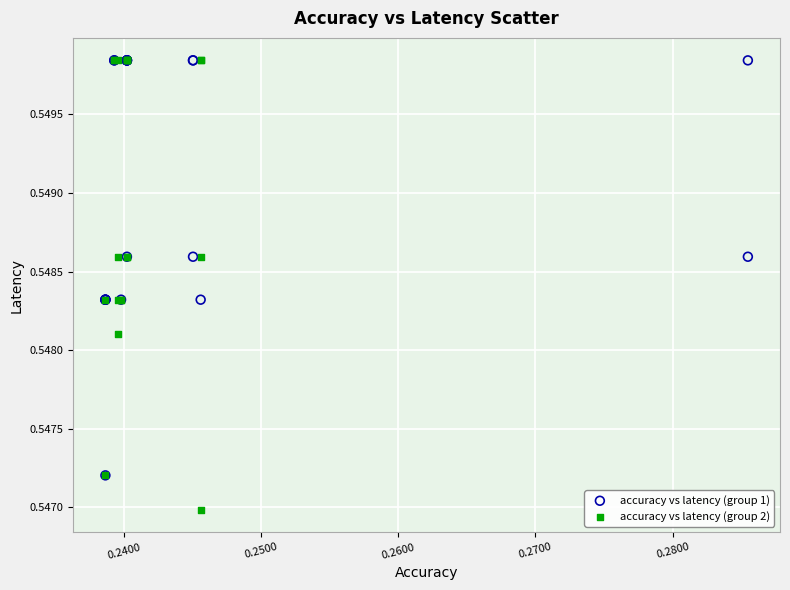

What are all the series names shown in the legend?

accuracy vs latency (group 1), accuracy vs latency (group 2)